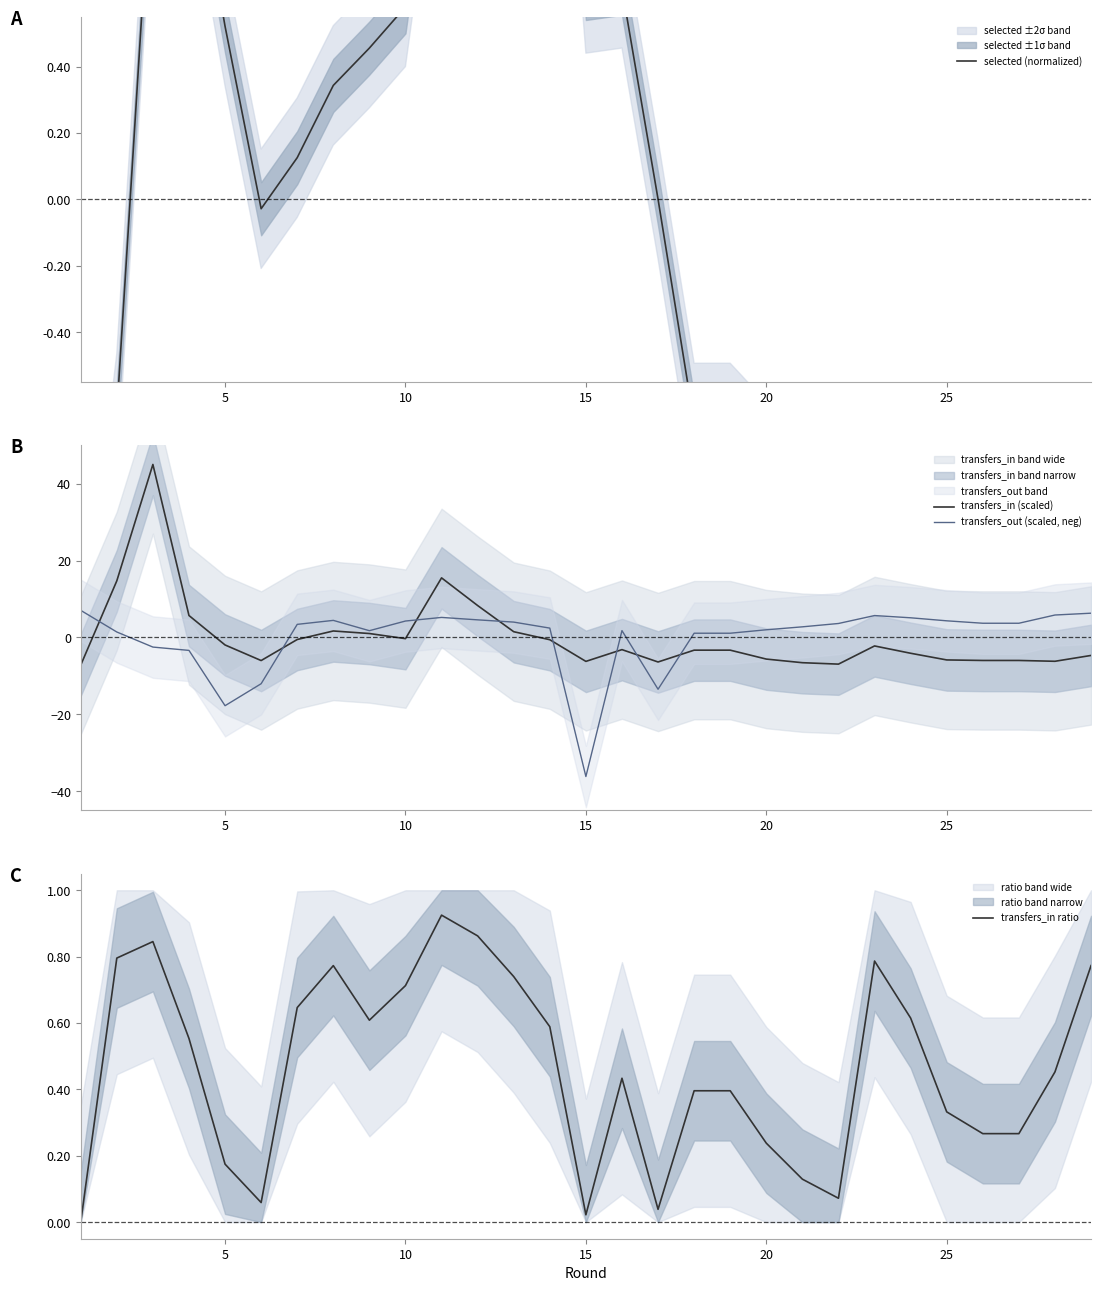

What is the highest value of the transfers_out (scaled, neg) series?

7.0